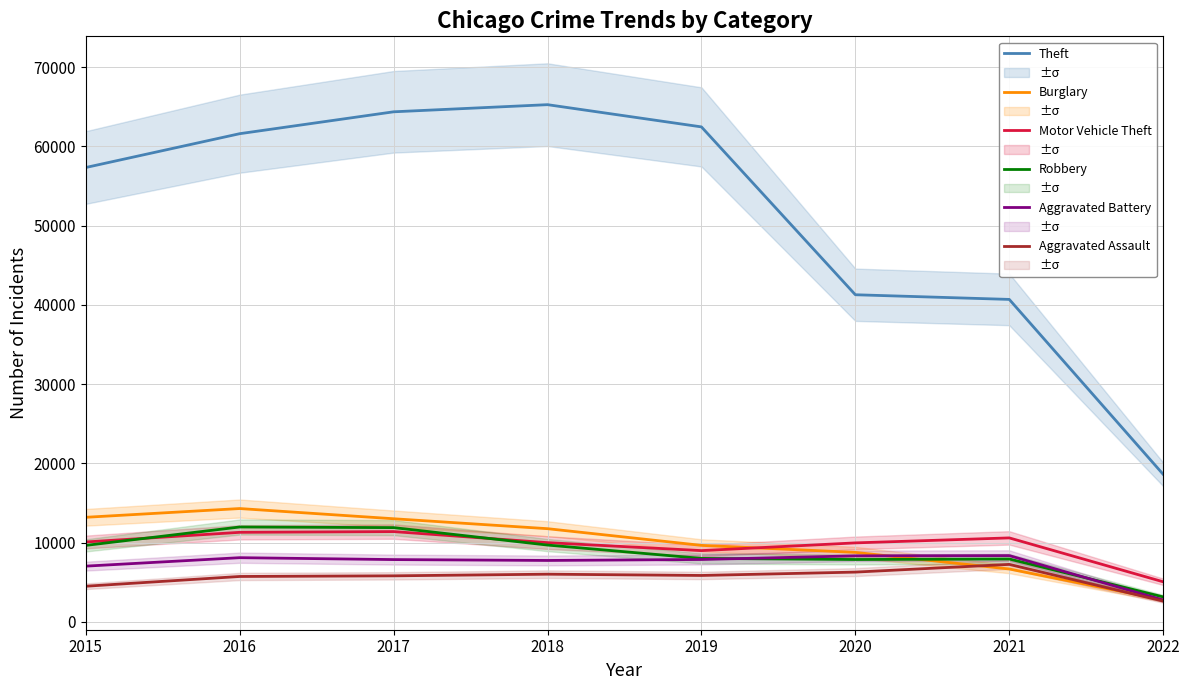

At which category does Theft reach its first local peak?

2018